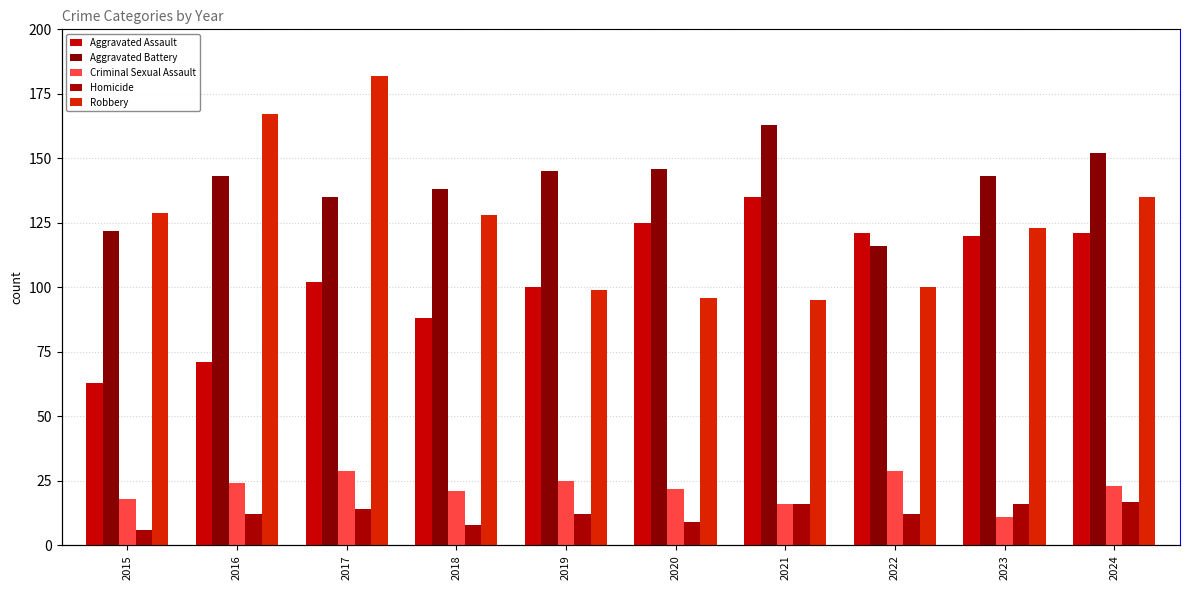

Are the bars grouped side by side (vs. stacked)?

Yes